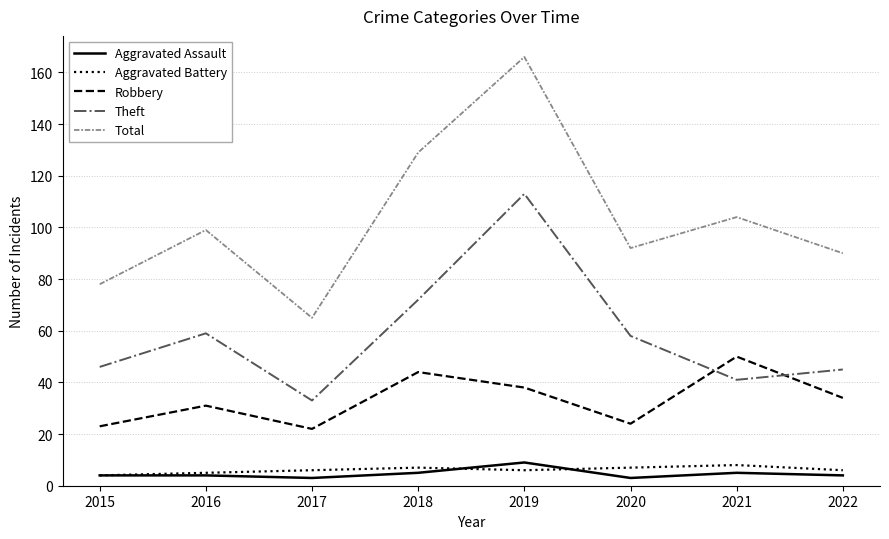

Reading left to right, what are all the values shown in this chart?

Aggravated Assault: 2015=4	2016=4	2017=3	2018=5	2019=9	2020=3	2021=5	2022=4
Aggravated Battery: 2015=4	2016=5	2017=6	2018=7	2019=6	2020=7	2021=8	2022=6
Robbery: 2015=23	2016=31	2017=22	2018=44	2019=38	2020=24	2021=50	2022=34
Theft: 2015=46	2016=59	2017=33	2018=72	2019=113	2020=58	2021=41	2022=45
Total: 2015=78	2016=99	2017=65	2018=129	2019=166	2020=92	2021=104	2022=90